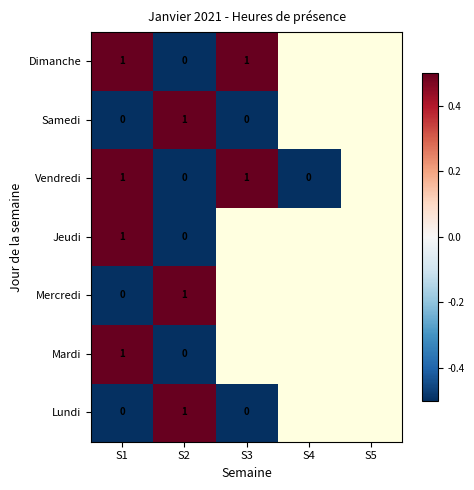

True or false: Dimanche has a value of 1.4 at S1.

False